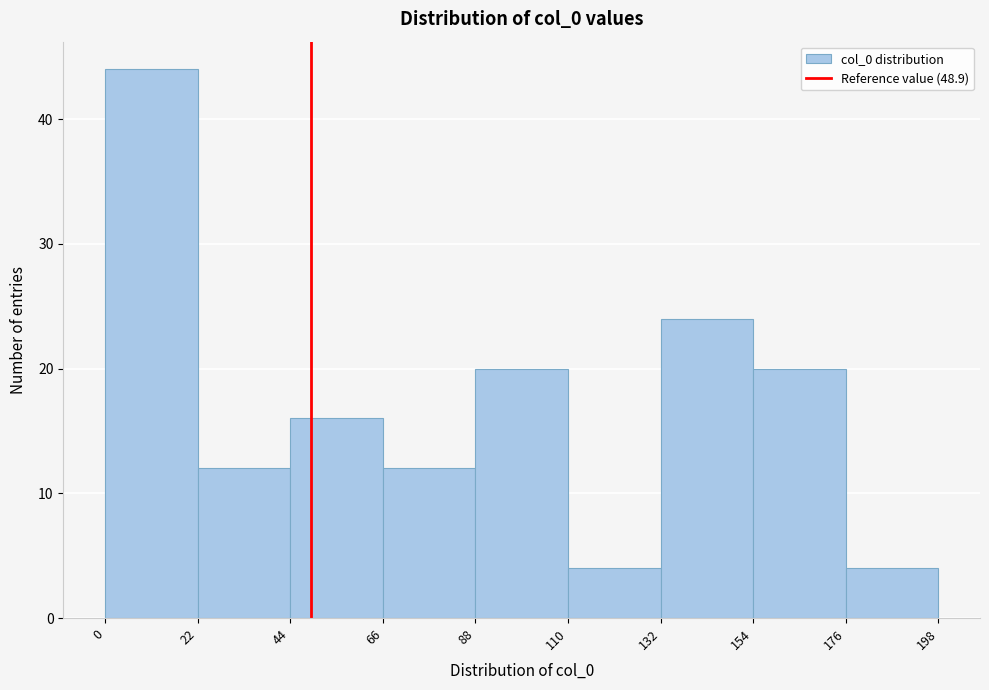

What is the height of the bar covering 154 to 176 on the x-axis? The values are not printed on the chart, so give them approximately, as read against the axis.

20